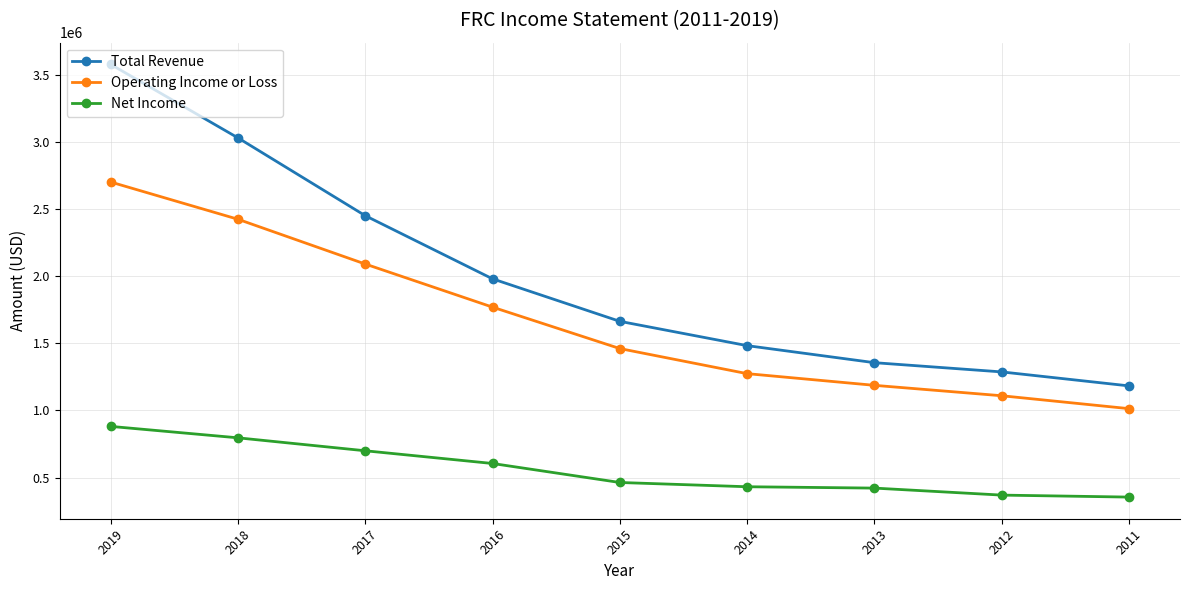

Where is Net Income nearest to the value 617850?

2016